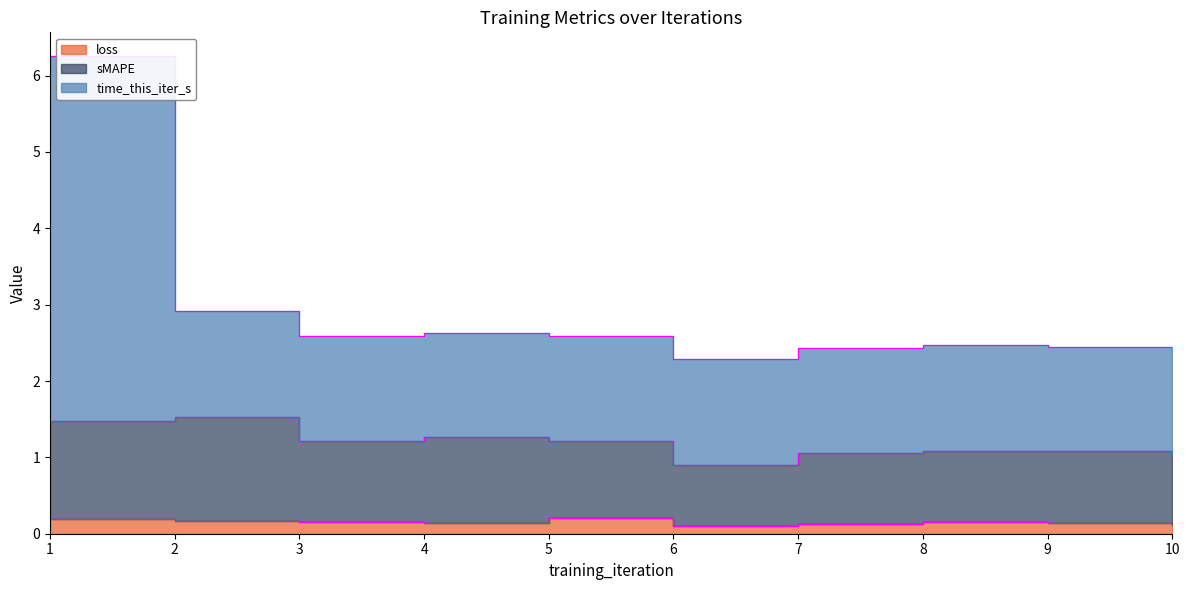

List the series in order of their overall mean, lowest first.

loss, sMAPE, time_this_iter_s